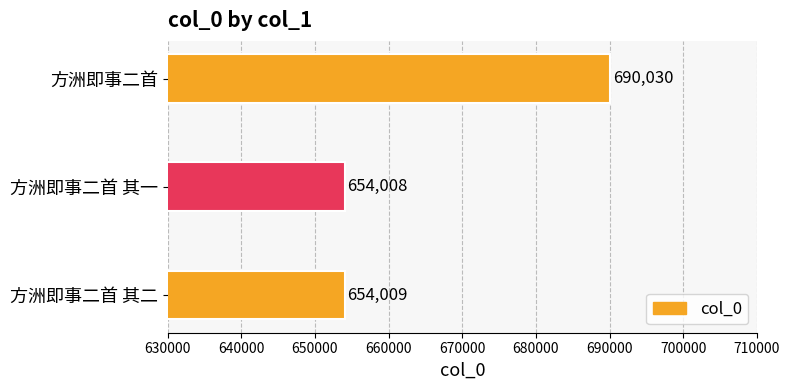

Approximately how many times larger is the value at 方洲即事二首 其一 compared to 方洲即事二首?

0.9